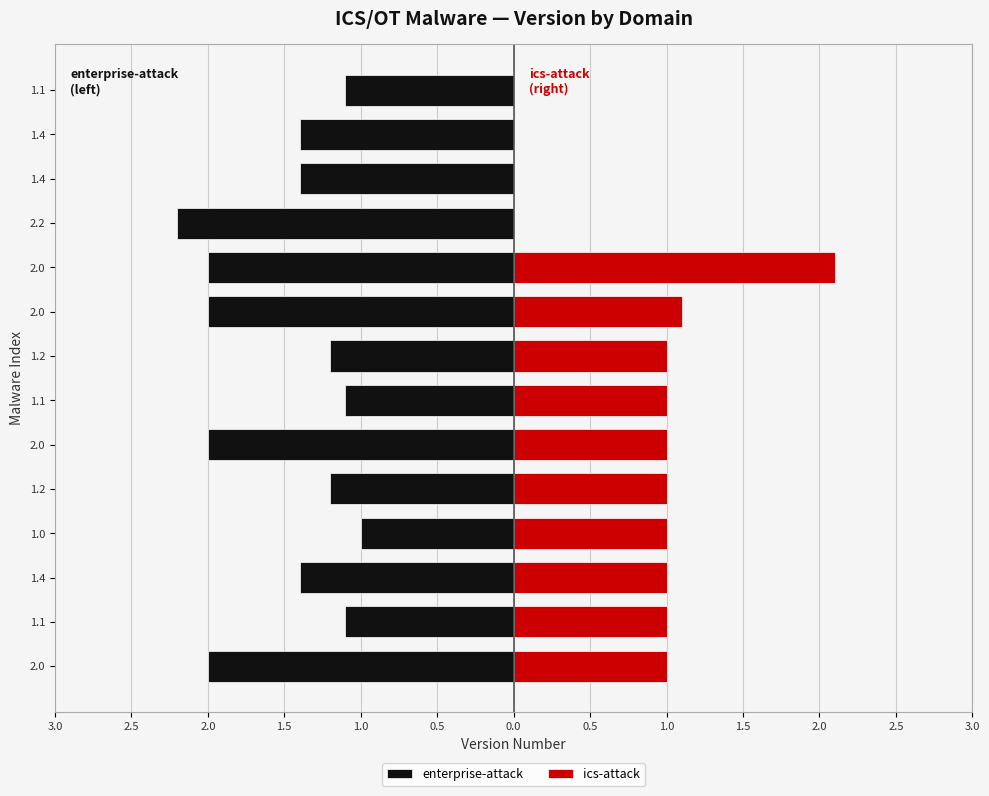

How many groups of bars are there?

14